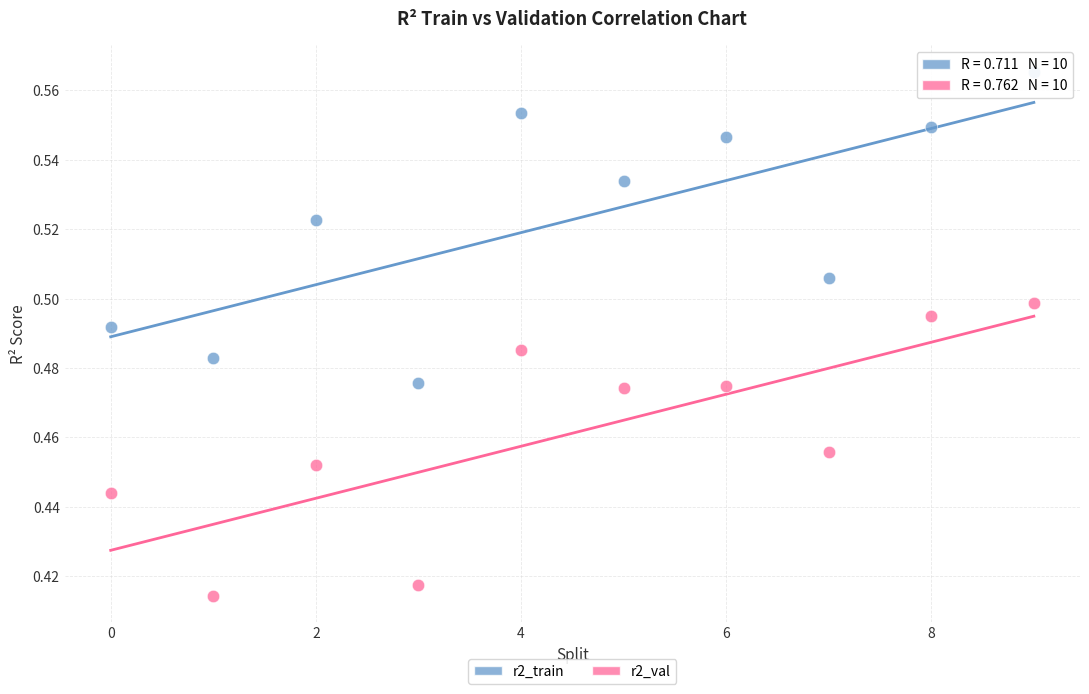

Which series has the widest spread of Y values?

r2_train